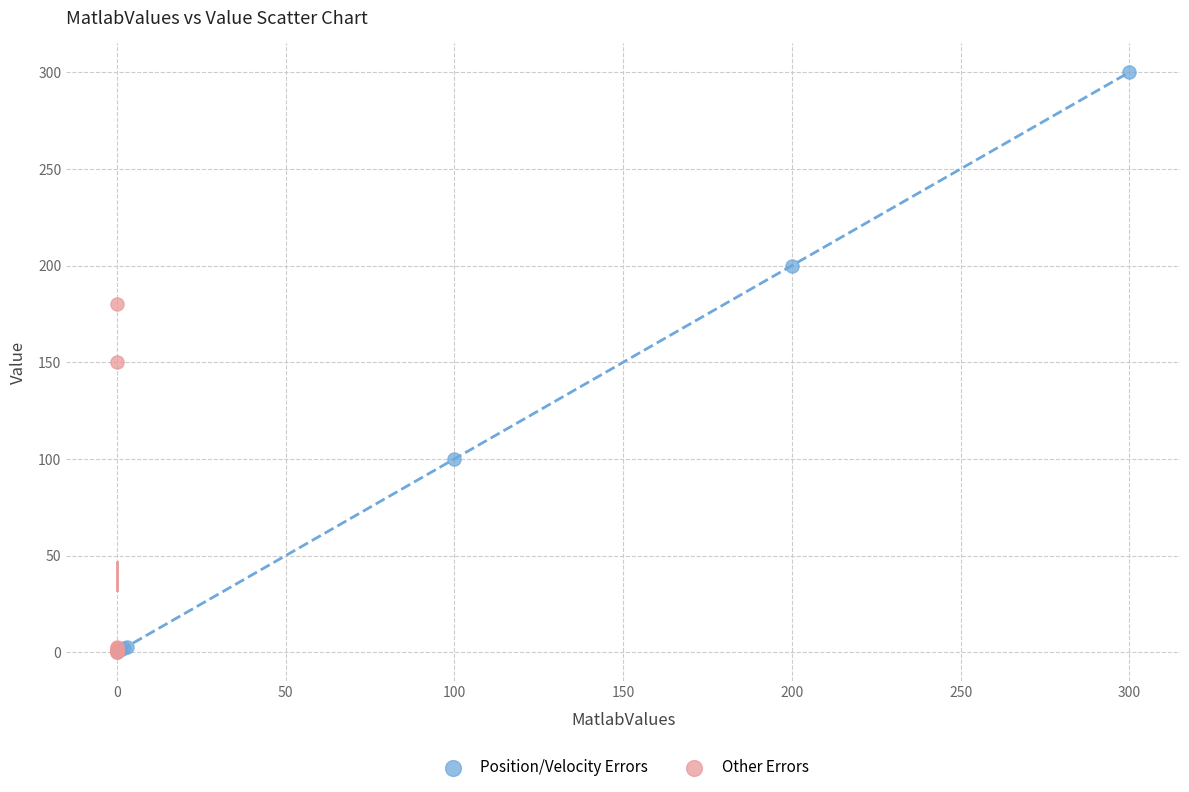

Which series reaches the maximum Y coordinate?

Position/Velocity Errors